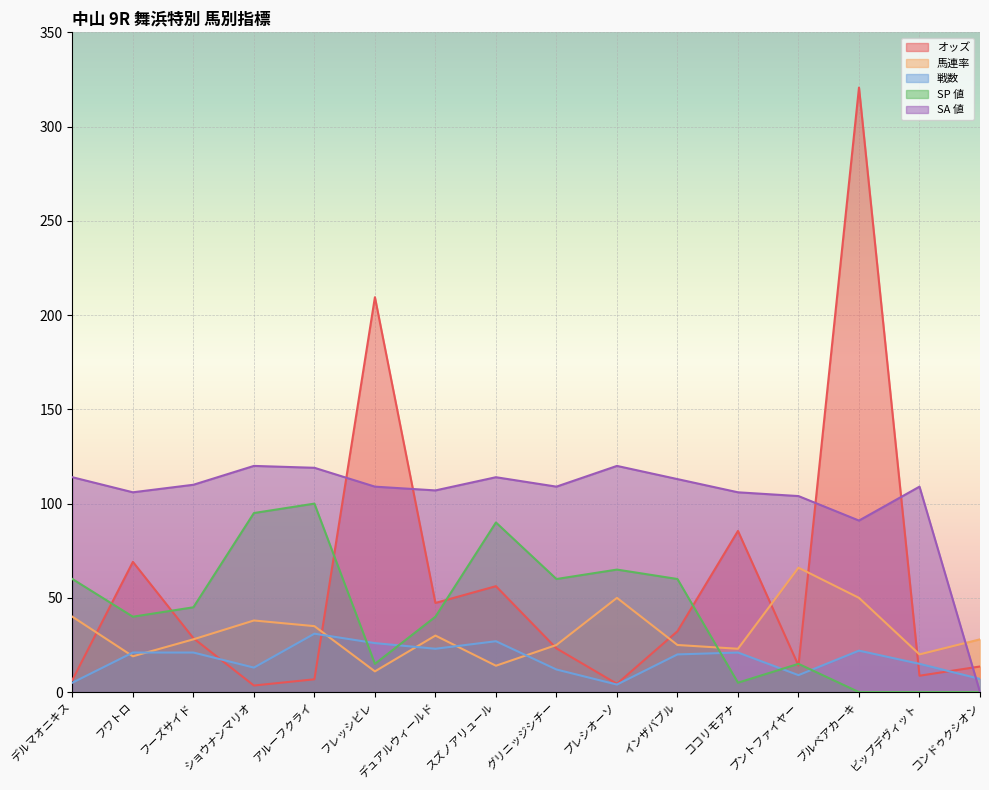

What are all the series names shown in the legend?

オッズ, 馬連率, 戦数, SP 値, SA 値